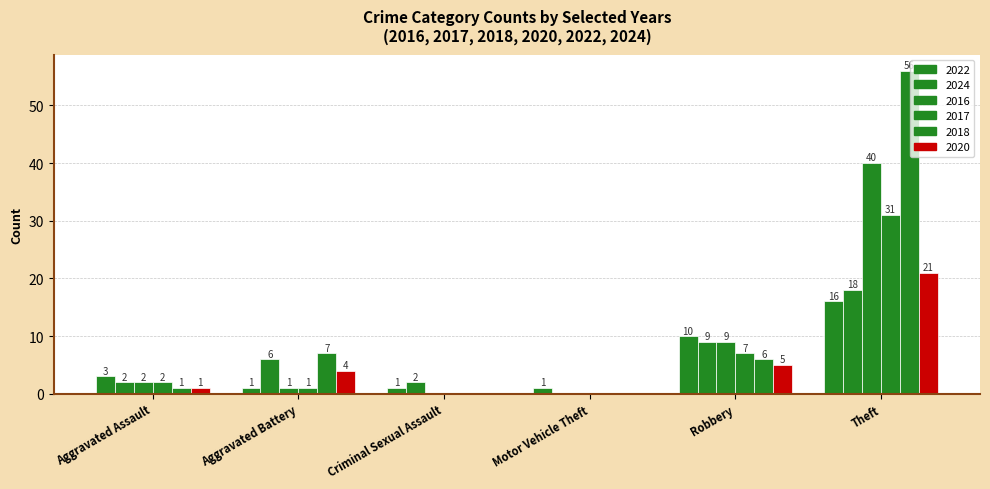

How many distinct data groups are displayed?

6